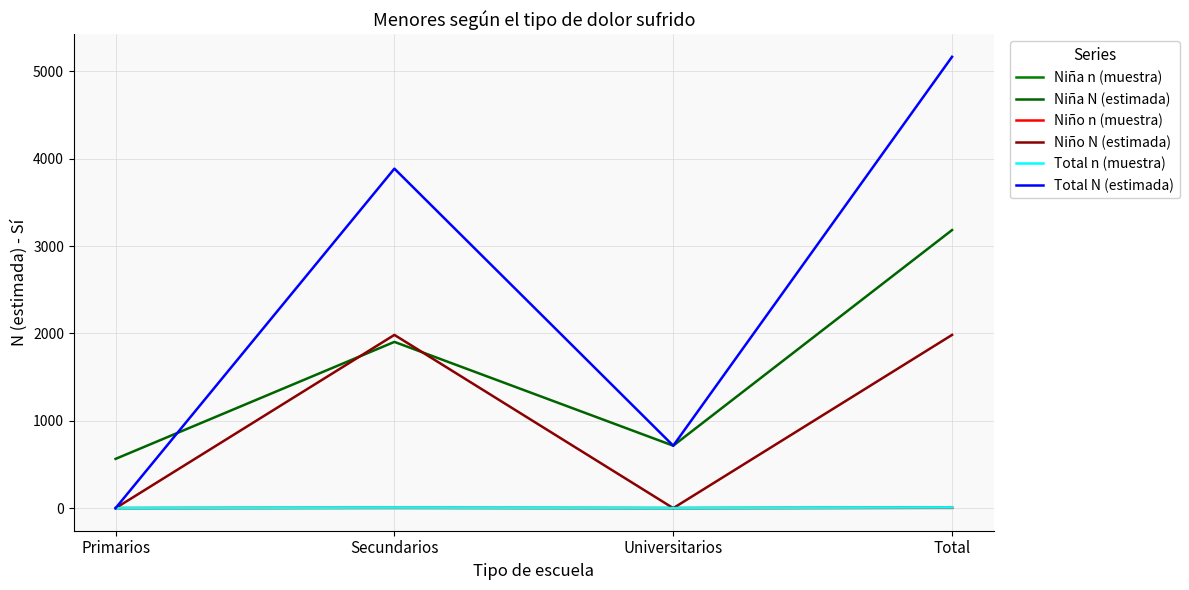

How many series are shown in this chart?

6